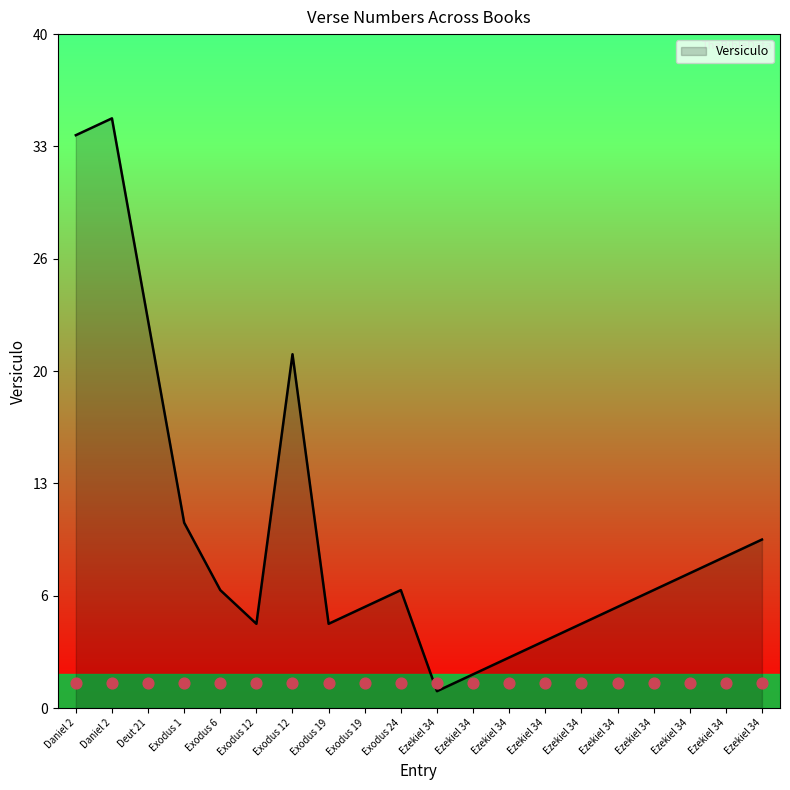

Which has a higher value, Exodus 6 or Ezekiel 34?

Ezekiel 34